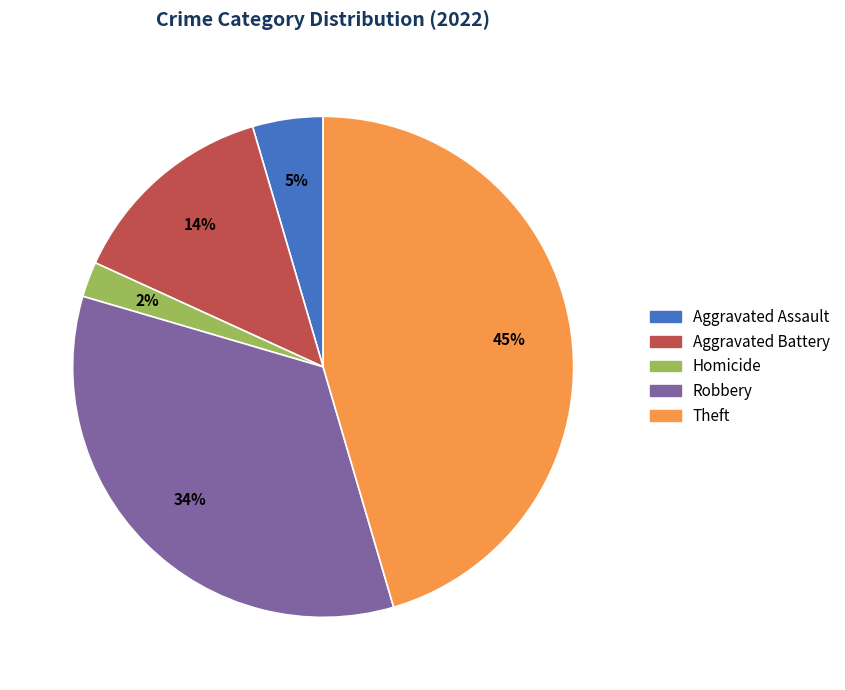

How many slices are in this pie chart?

5